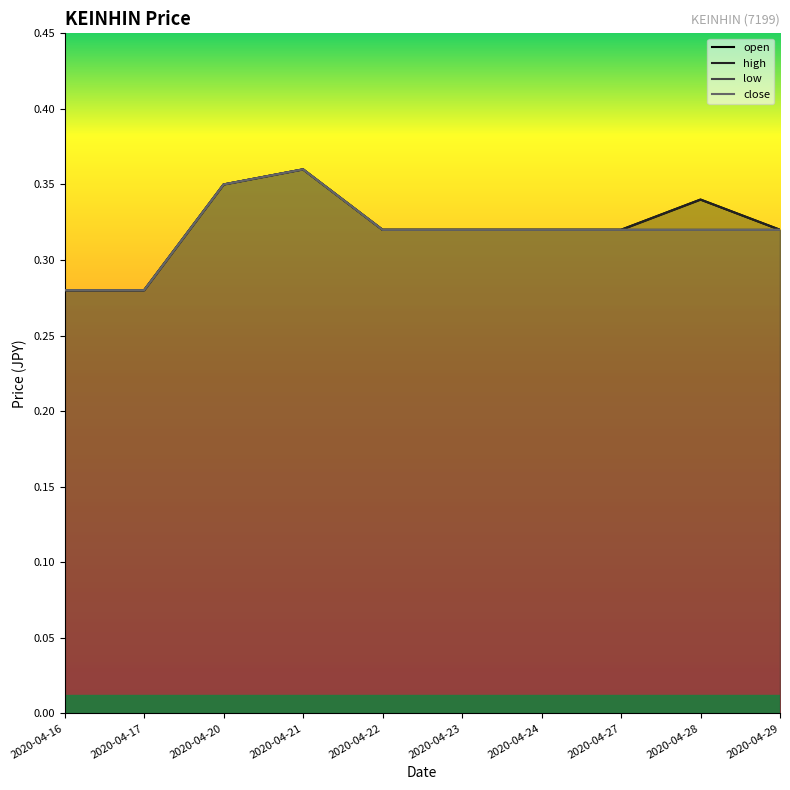

True or false: high and low intersect in this chart.

False